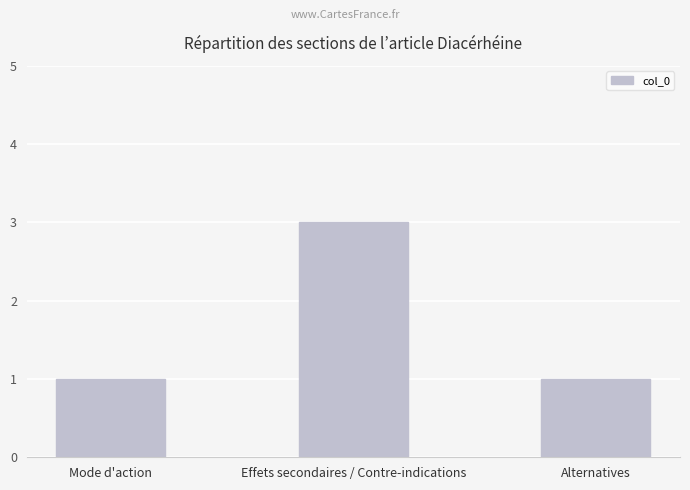

At which category does the chart reach its peak across all series?

Effets secondaires / Contre-indications